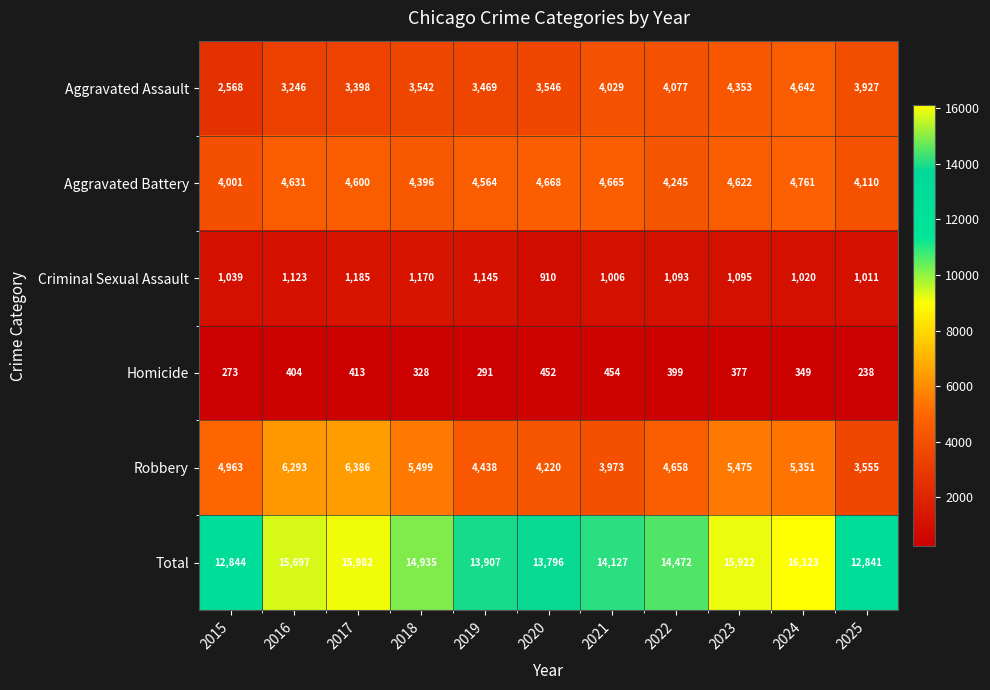

Which series has the largest range (max minus min)?

Total